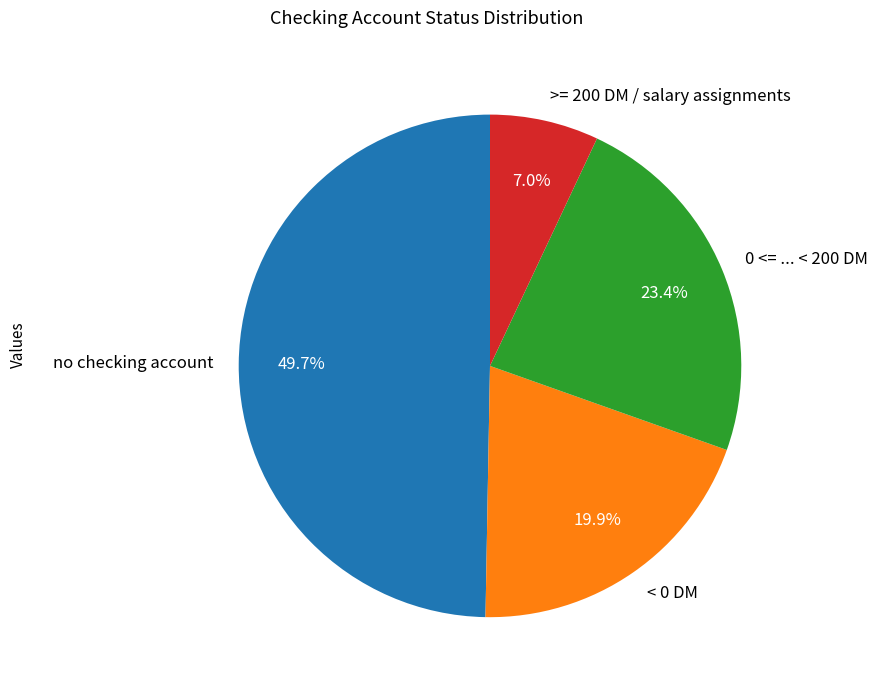

What is the total percentage of 0 <= ... < 200 DM and no checking account?

73.1%